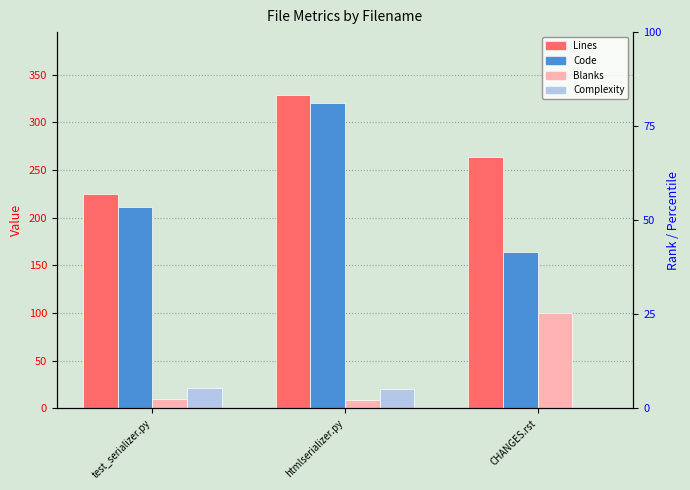

Rank the series at htmlserializer.py from lowest to highest value.

Blanks, Complexity, Code, Lines